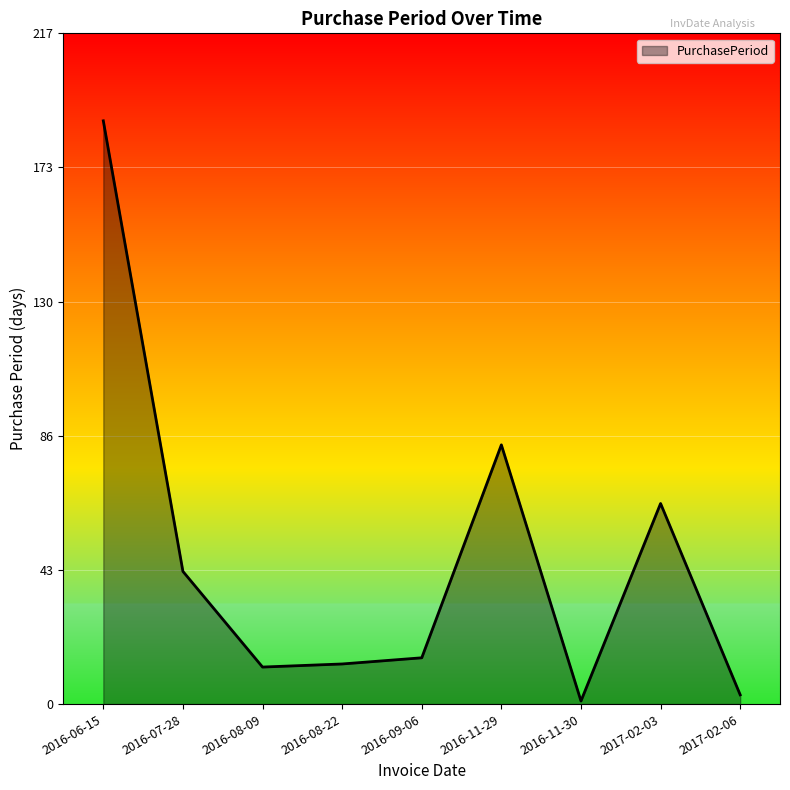

Approximately how many times larger is the value at 2016-09-06 compared to 2016-11-30?

15.0